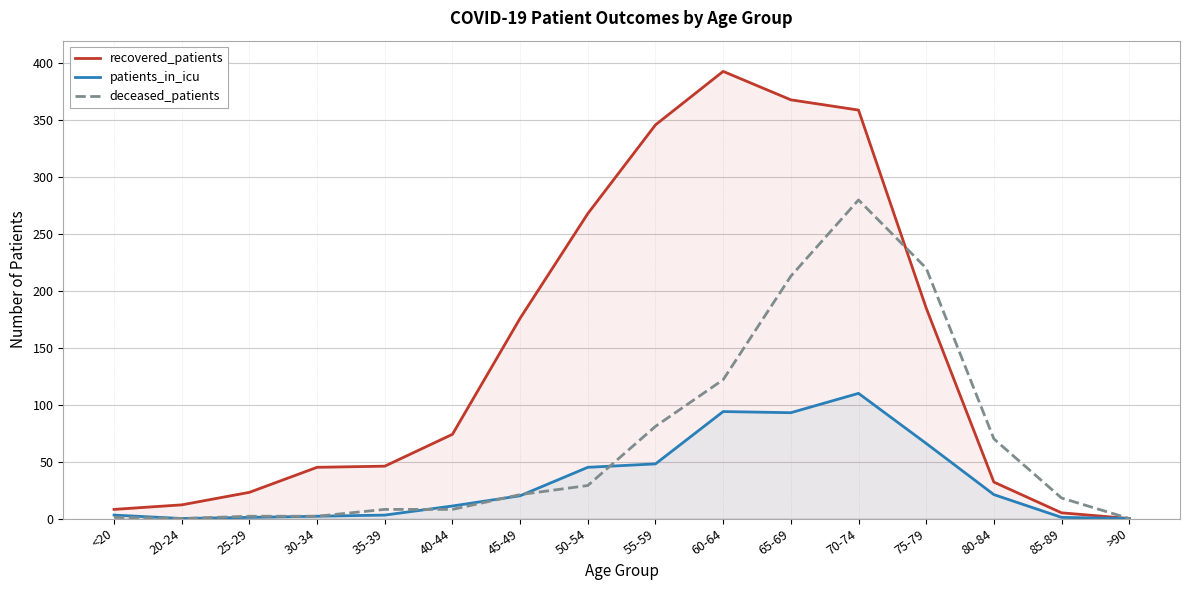

Which category has the highest value across all series?

60-64